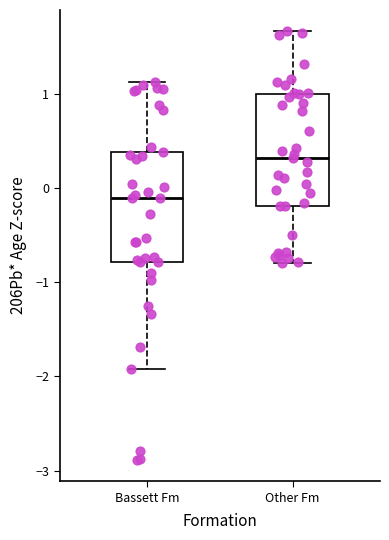

Reading left to right, read every box against the y-axis: the position of its median line, the range the box covers, and the ends of its whiskers. The values are not printed on the chart, so give them approximately, as read against the axis.

Bassett Fm: median -0.1, box -0.8 to 0.4, whiskers -1.9 to 1.1
Other Fm: median 0.3, box -0.2 to 1.0, whiskers -0.8 to 1.7